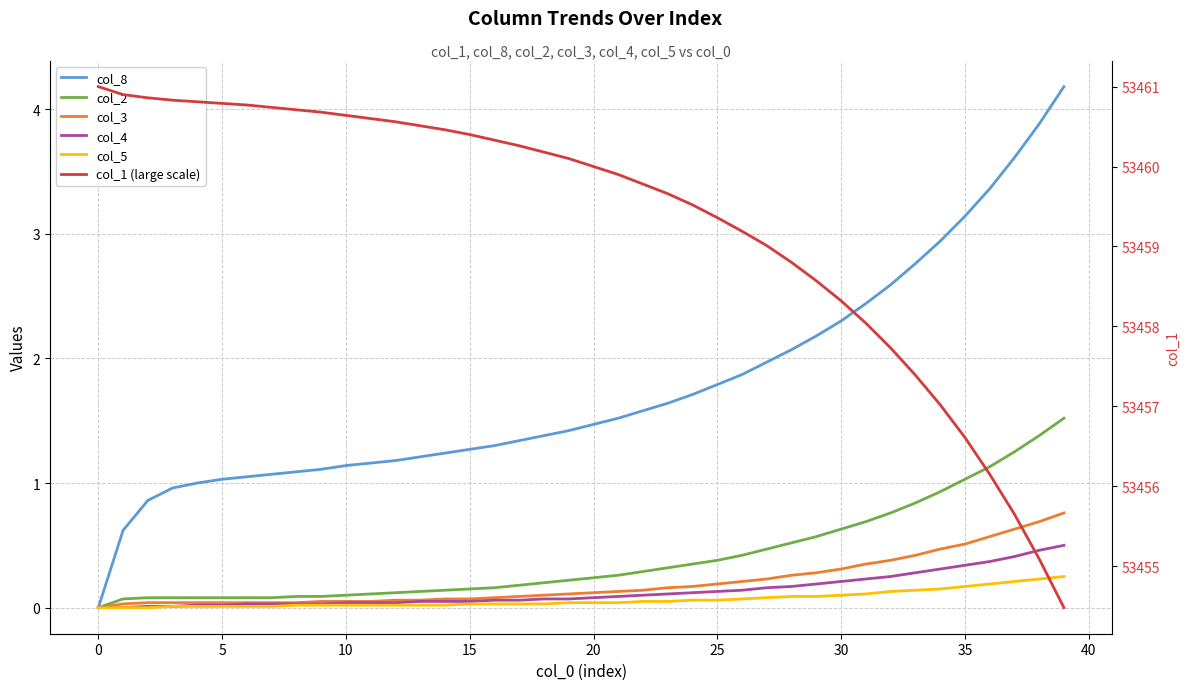

True or false: col_5 and col_3 cross at least once.

False